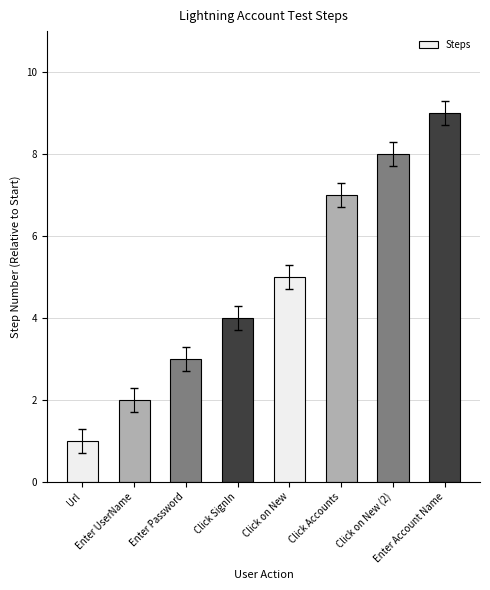

The chart shows a value of 1 at Url. True or false?

True